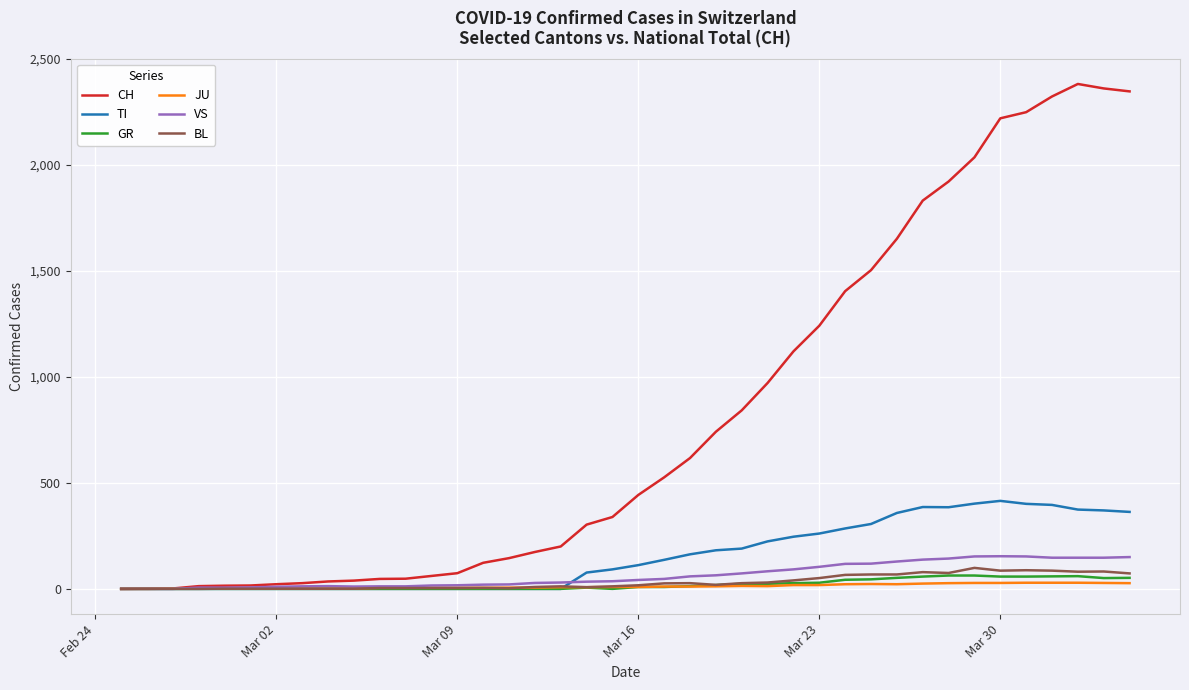

Which series has the widest spread of values?

CH